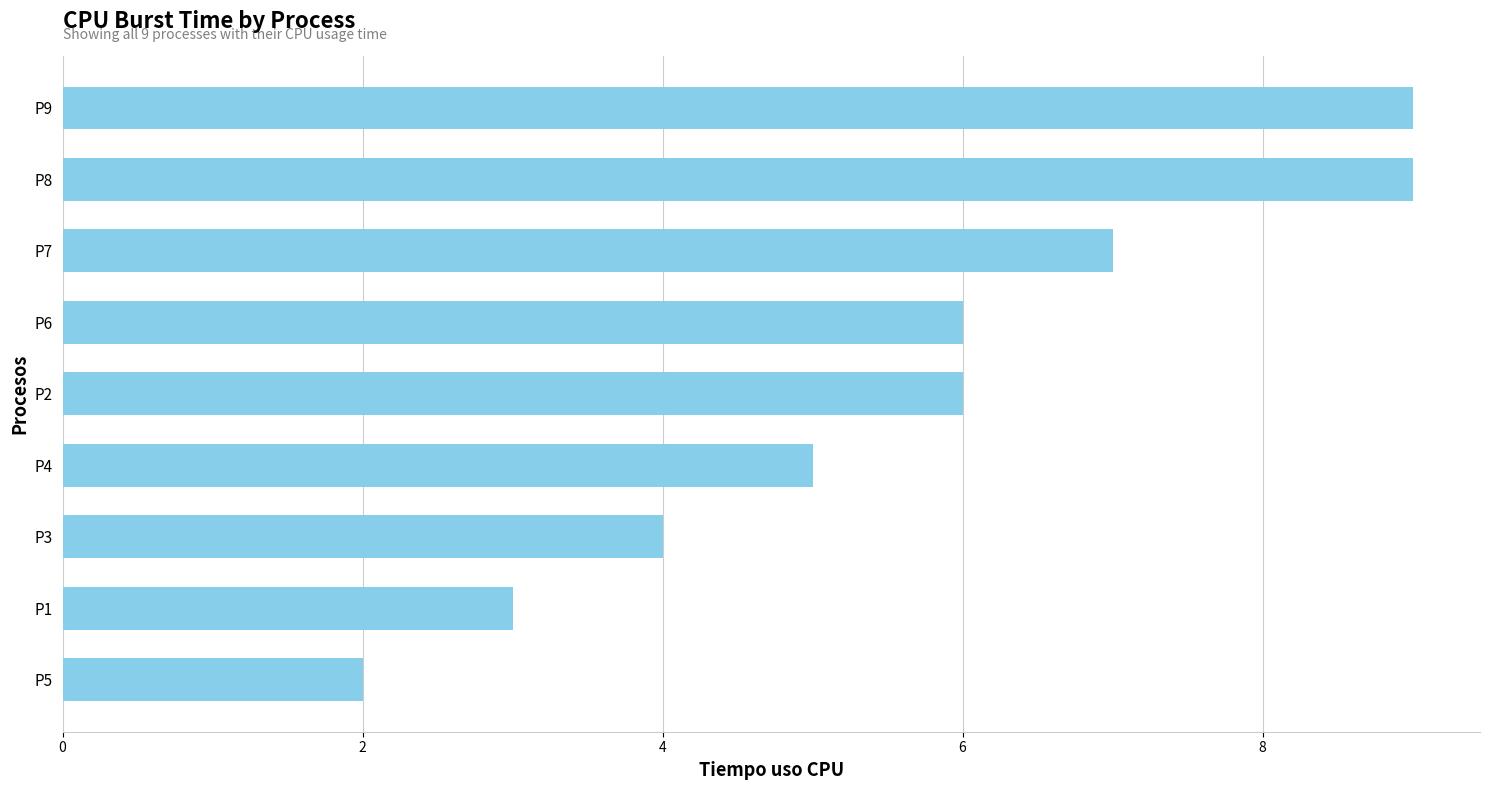

Is it true that the value at P7 is 7?

True